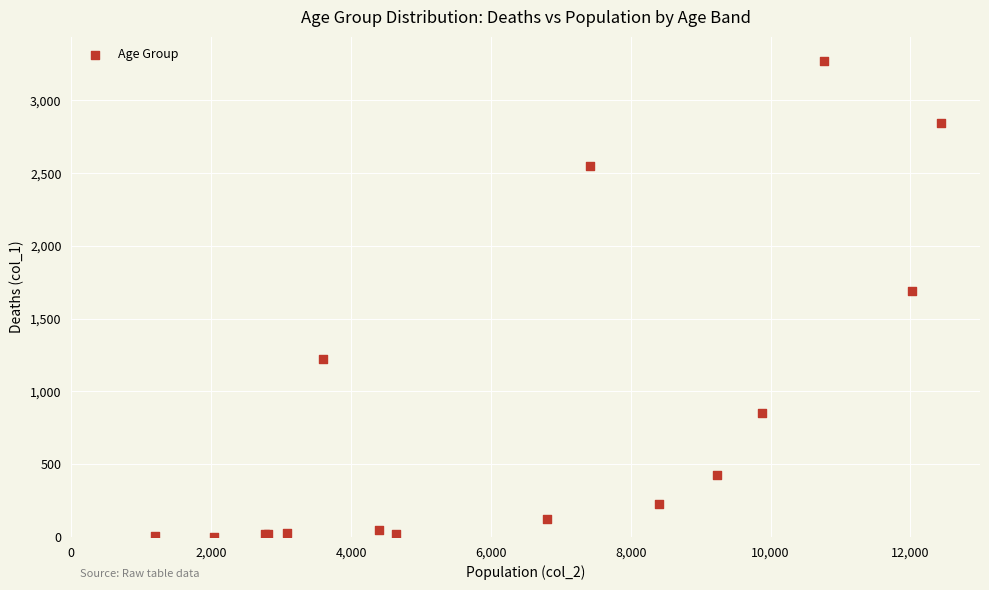

What Y value in the scatter plot is closest to 1638?

1690